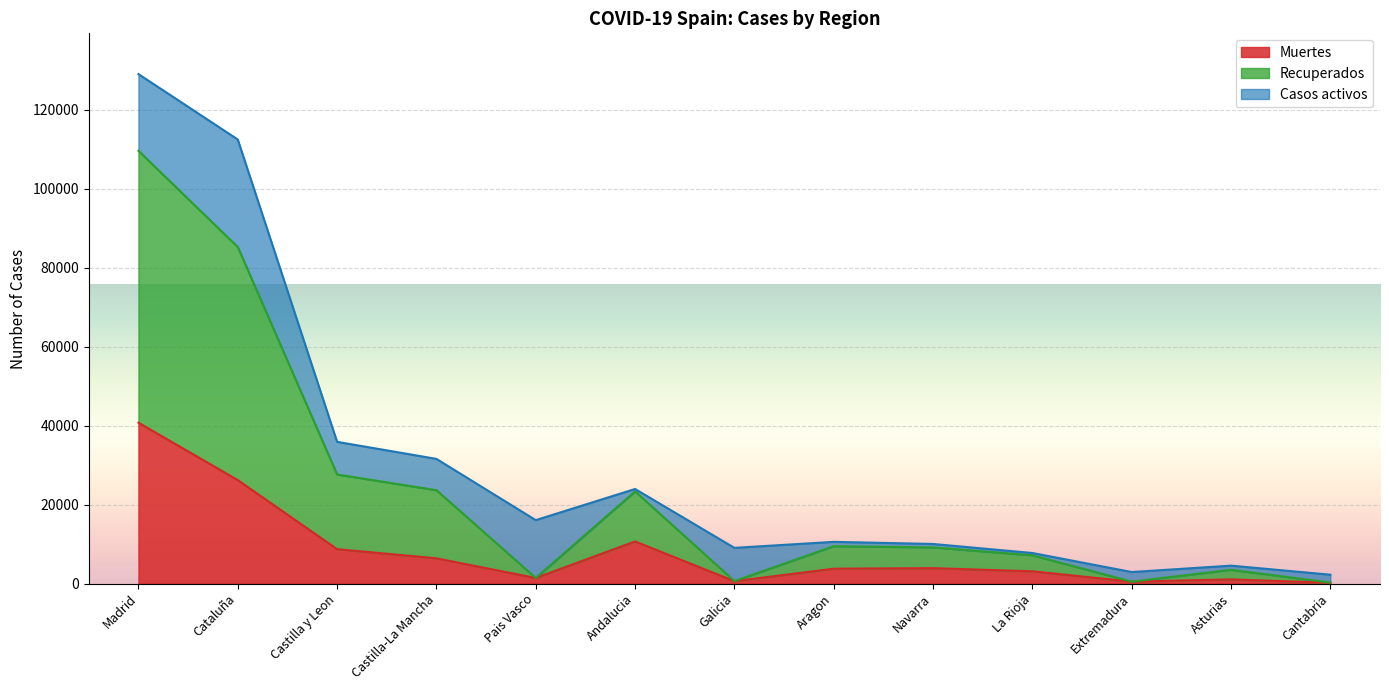

At which label does Muertes reach its minimum?

Cantabria